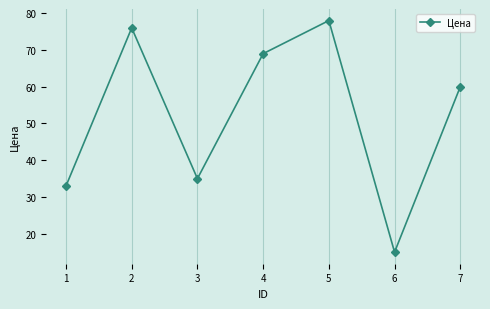

How many values are below 60?

3